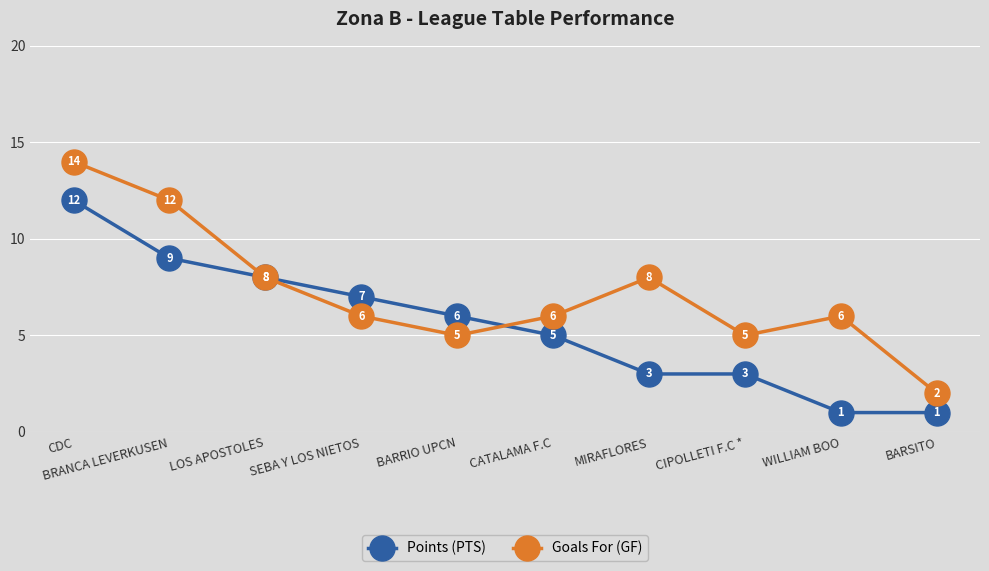

Where is the first local maximum for Goals For (GF)?

MIRAFLORES